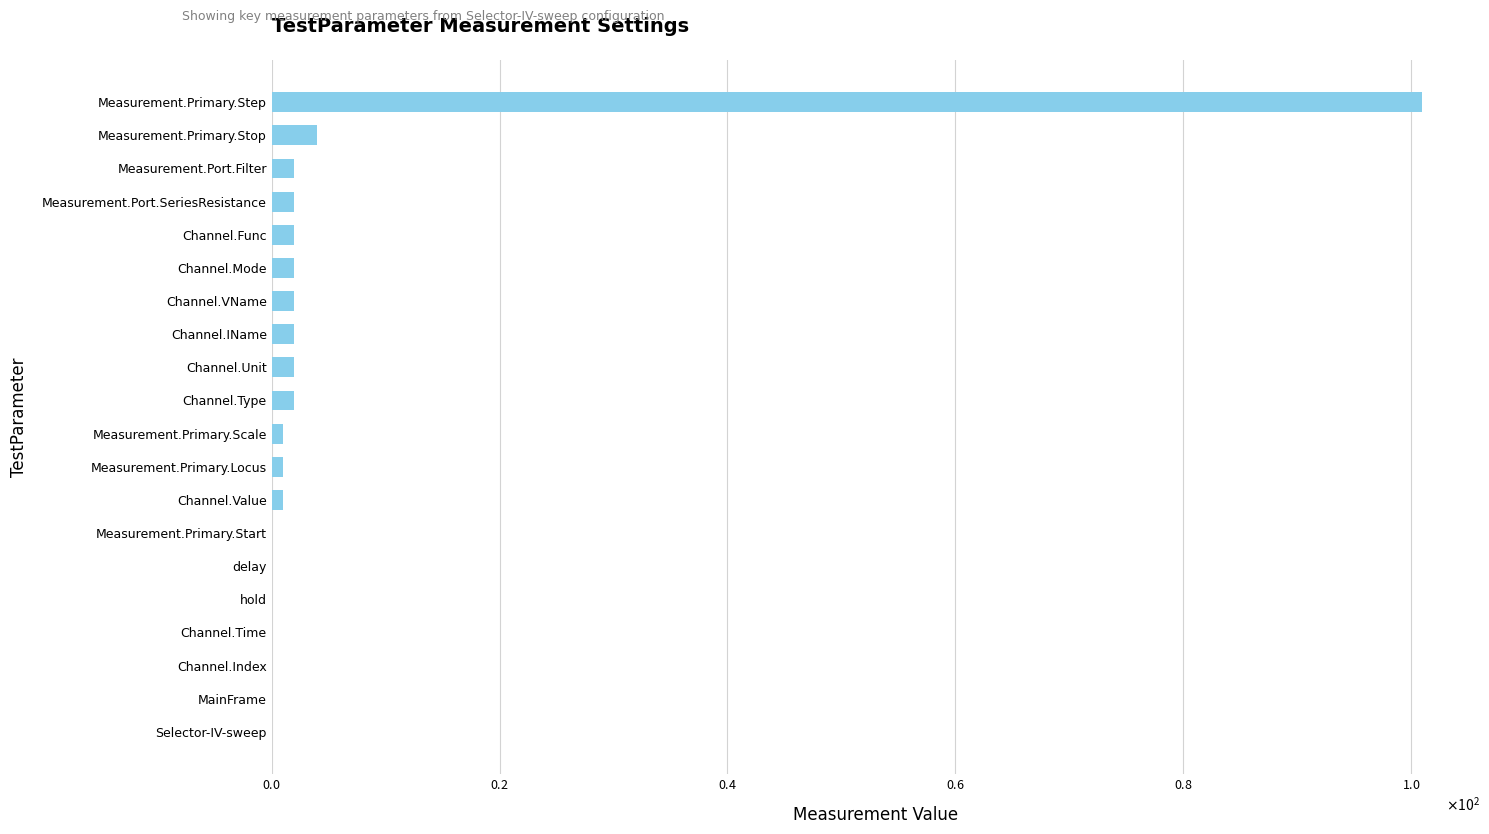

Are the bars horizontal?

Yes